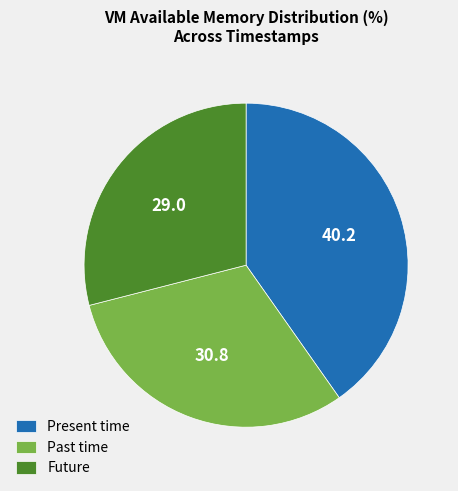

Does any single category account for the majority?

No